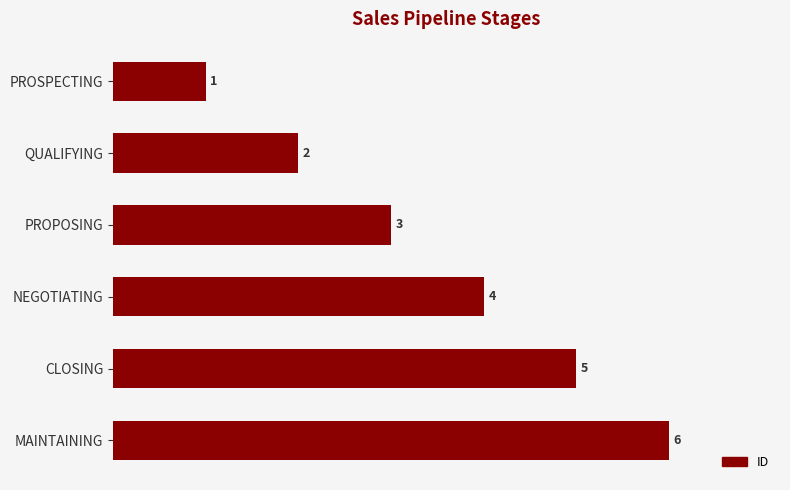

What is the difference between the maximum and minimum values?

5